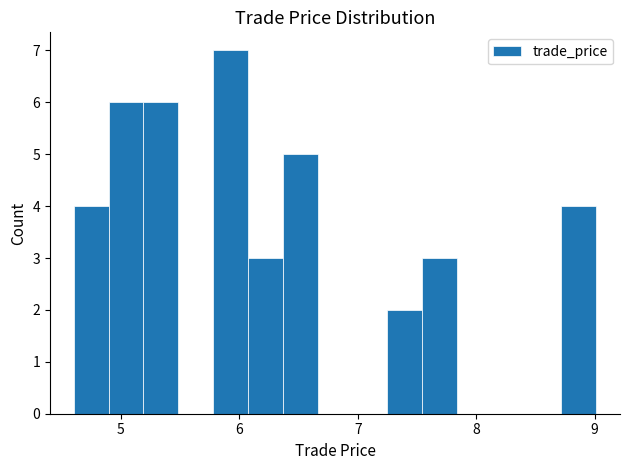

Around what value on the x-axis is the tallest bar? Give the approximate position of its centre, as read against the axis.

5.9